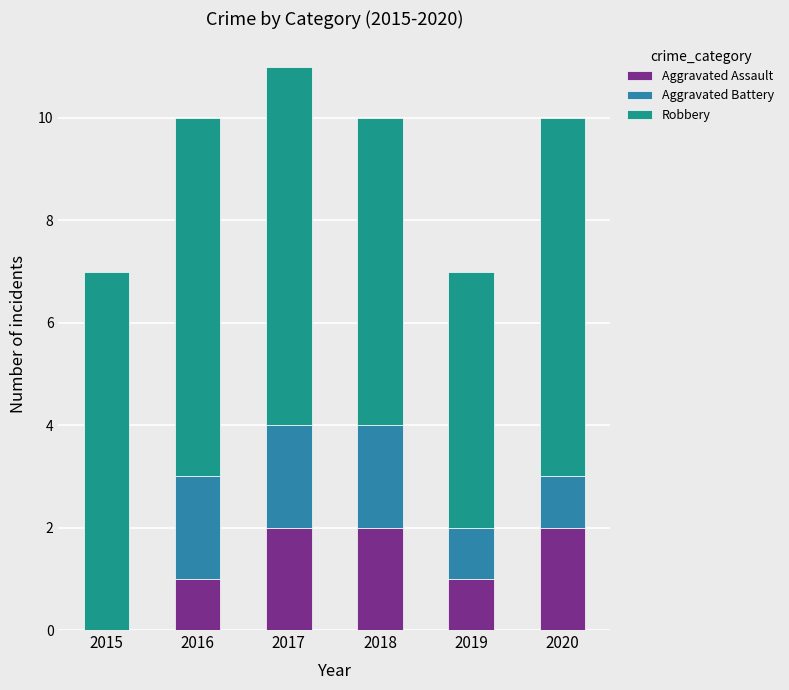

What is the total value across all series at 2017?

11